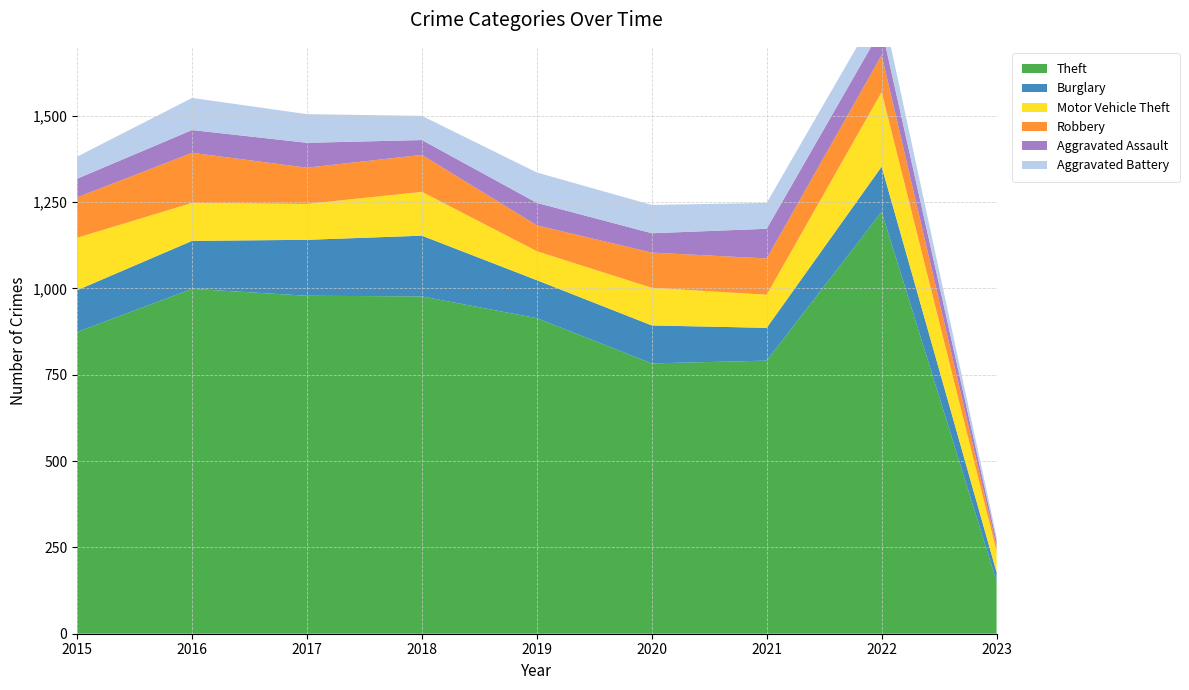

Reading left to right, what are all the values shown in this chart?

Theft: 874	999	979	977	914	783	791	1222	152
Burglary: 121	139	162	176	110	110	95	131	26
Motor Vehicle Theft: 152	110	104	127	84	109	96	216	61
Robbery: 117	145	105	107	75	102	105	107	15
Aggravated Assault: 54	66	72	43	65	56	86	77	15
Aggravated Battery: 64	93	83	70	88	82	75	71	12